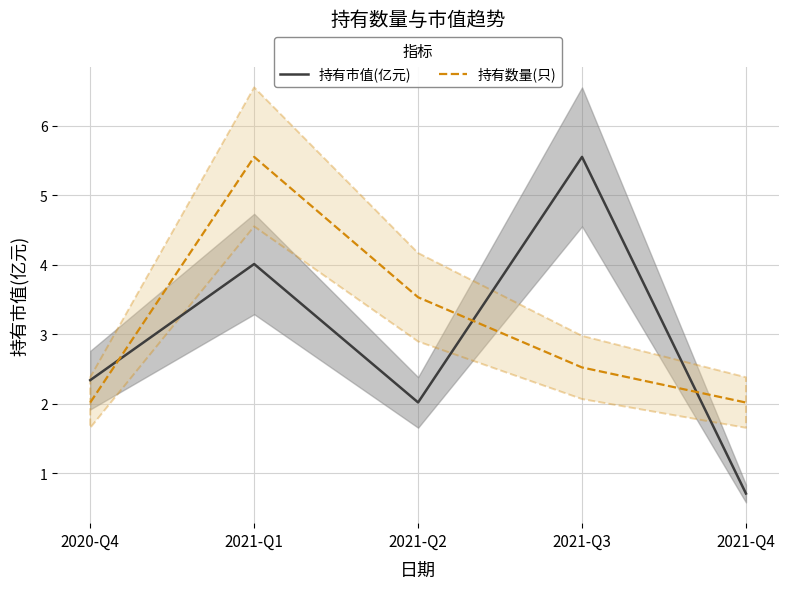

What is the spread (max minus min) of values at 2021-Q2?

1.5